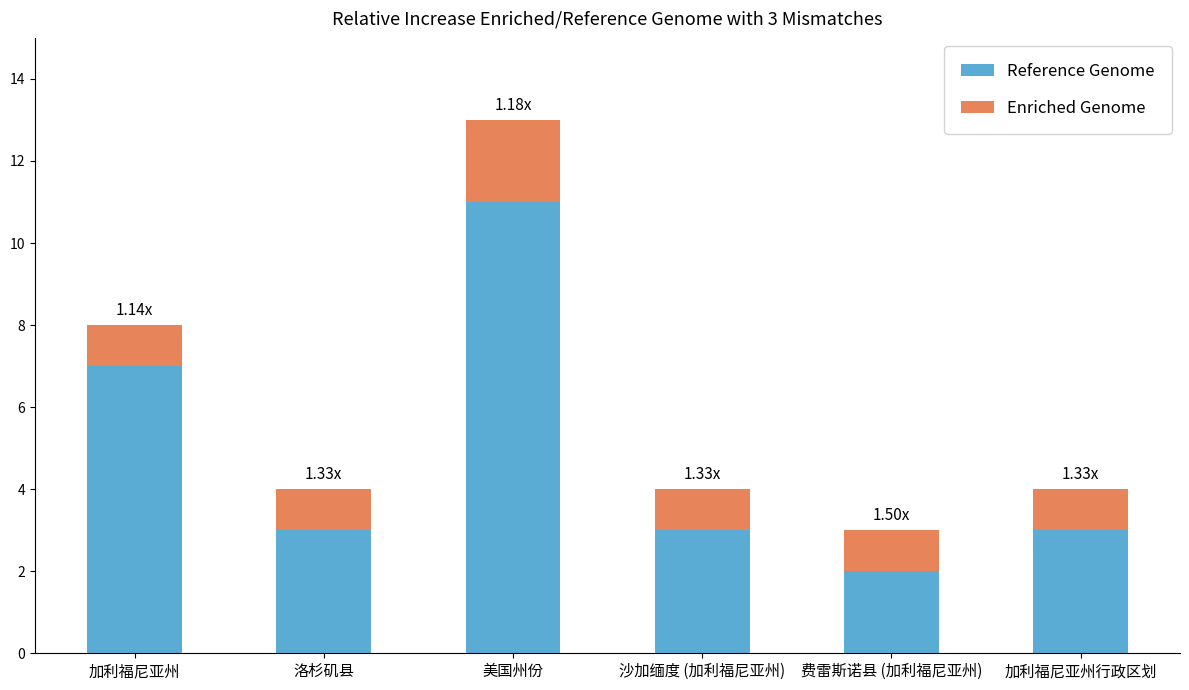

What is the difference between the Reference Genome values at 加利福尼亚州 and 洛杉矶县?

4